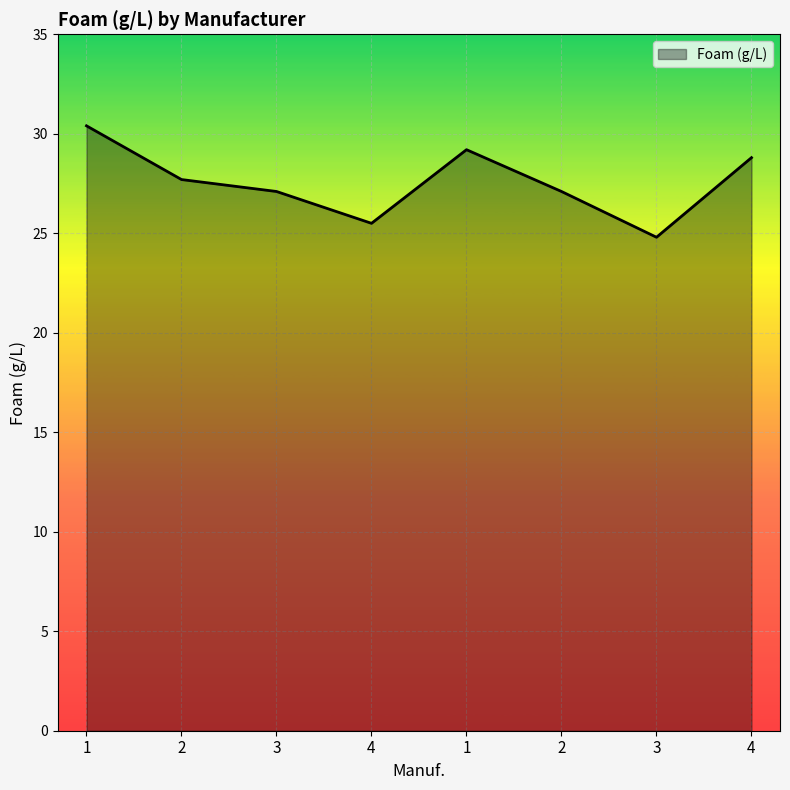

What is the difference between the second highest and minimum values?

4.4